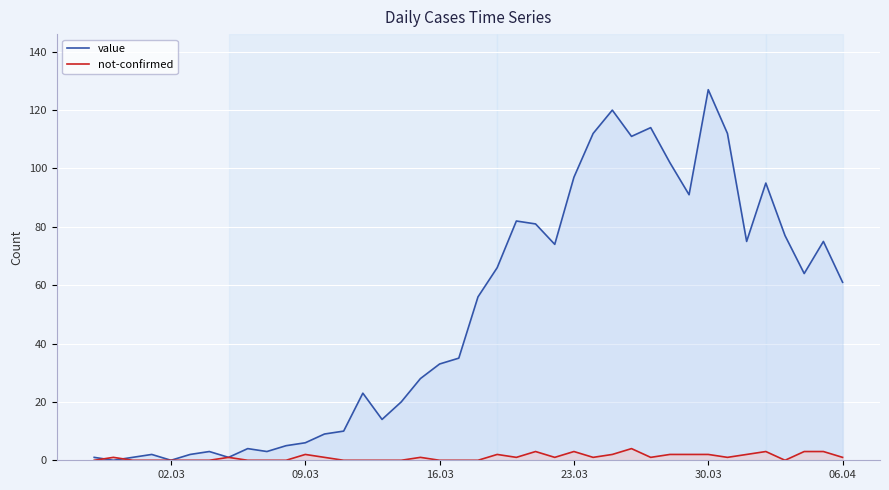

What is the greatest value displayed?

127